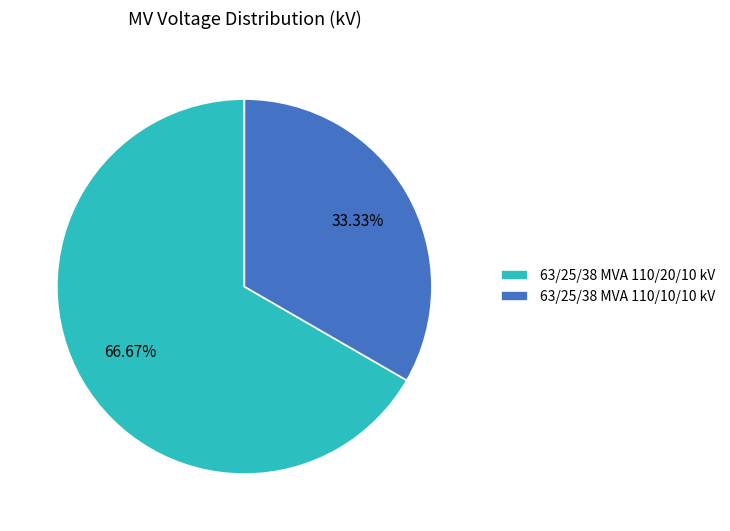

How much of the chart is everything except 63/25/38 MVA 110/20/10 kV?

33.3%